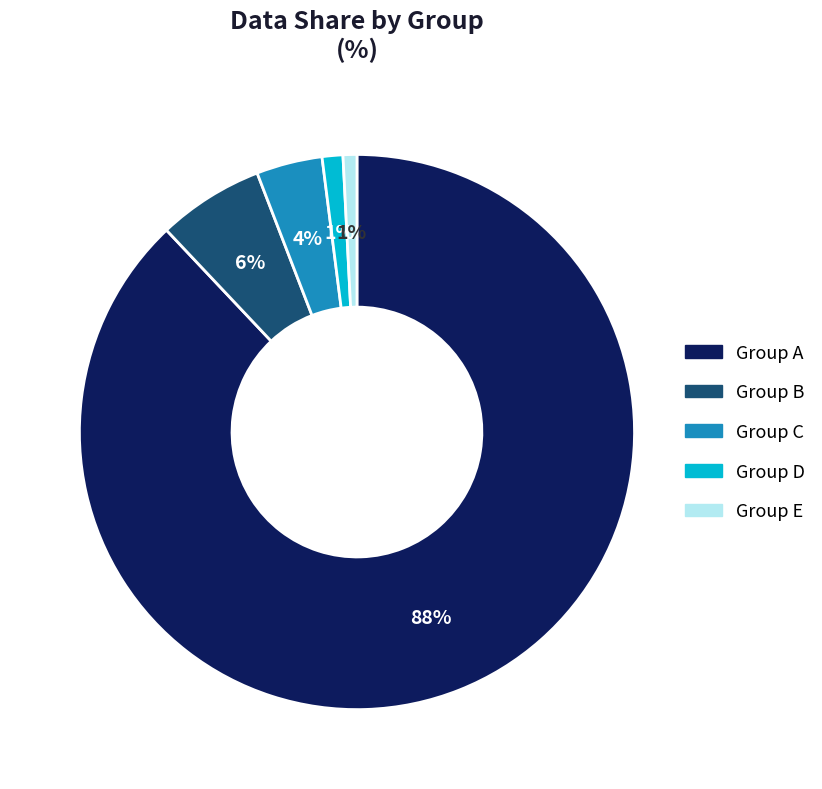

Combined, do Group A and Group D account for over 50%?

Yes